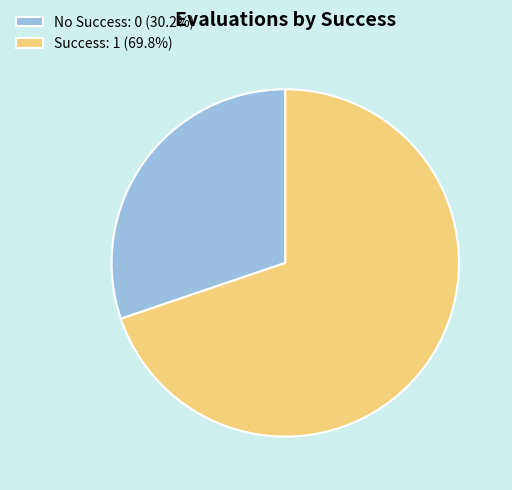

What is the ratio of the value at Success: 1 (69.8%) to the value at No Success: 0 (30.2%)?

2.3